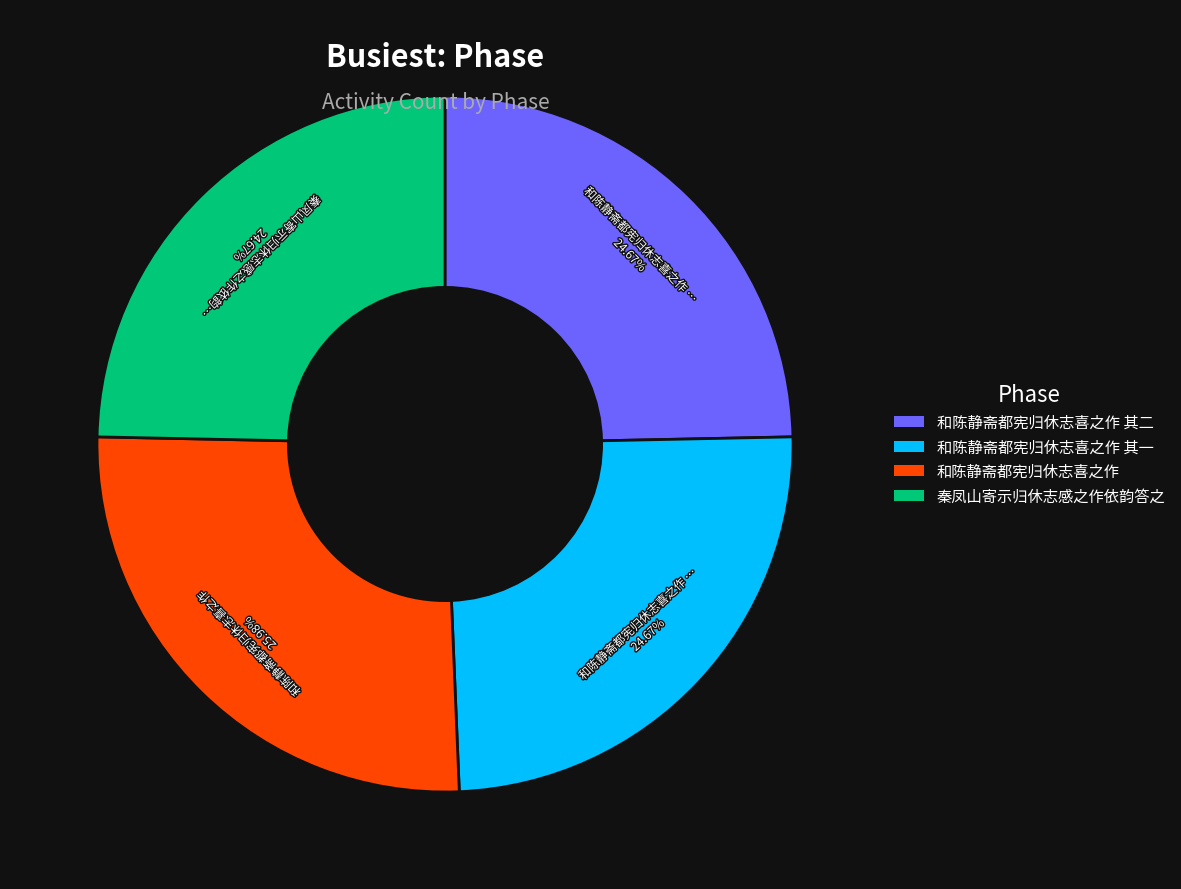

Is there a majority slice in this chart?

No